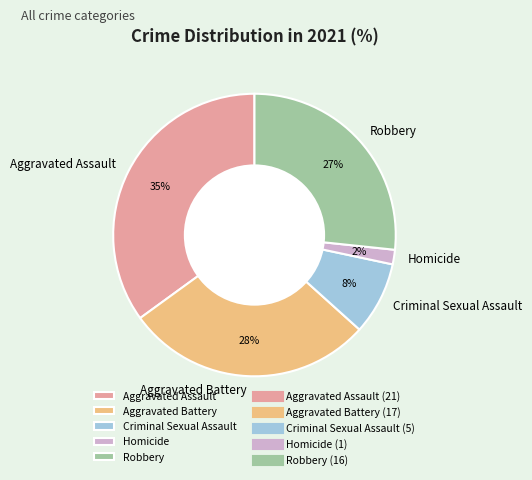

Which slice is the largest?

Aggravated Assault